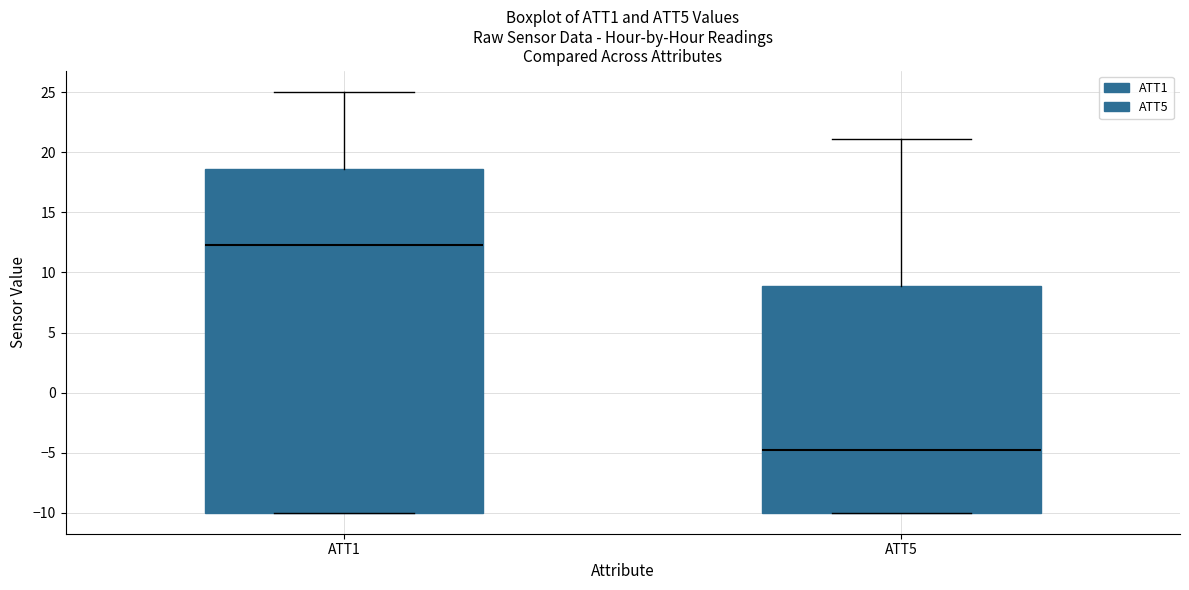

Where does the median line of the box for ATT5 sit on the y-axis? The values are not printed on the chart, so give them approximately, as read against the axis.

-5.0